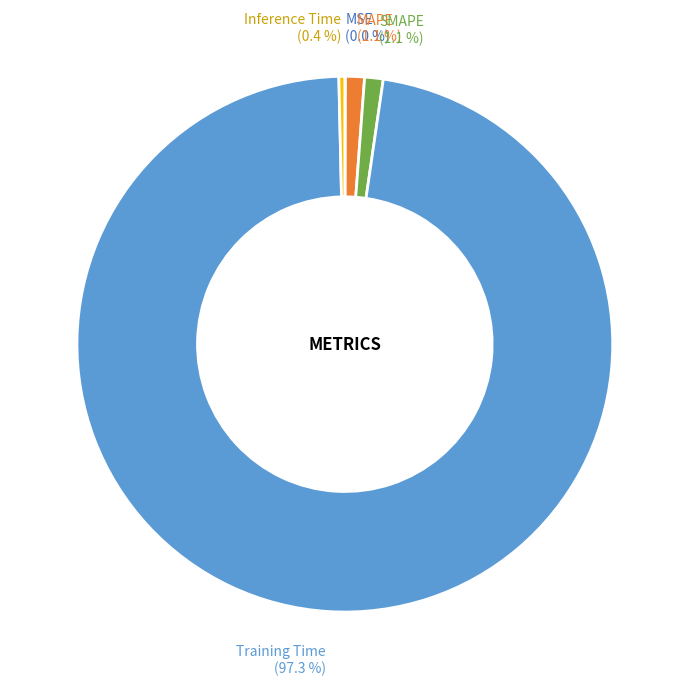

To the nearest percent, what is the combined percentage of Training Time and SMAPE?

98%